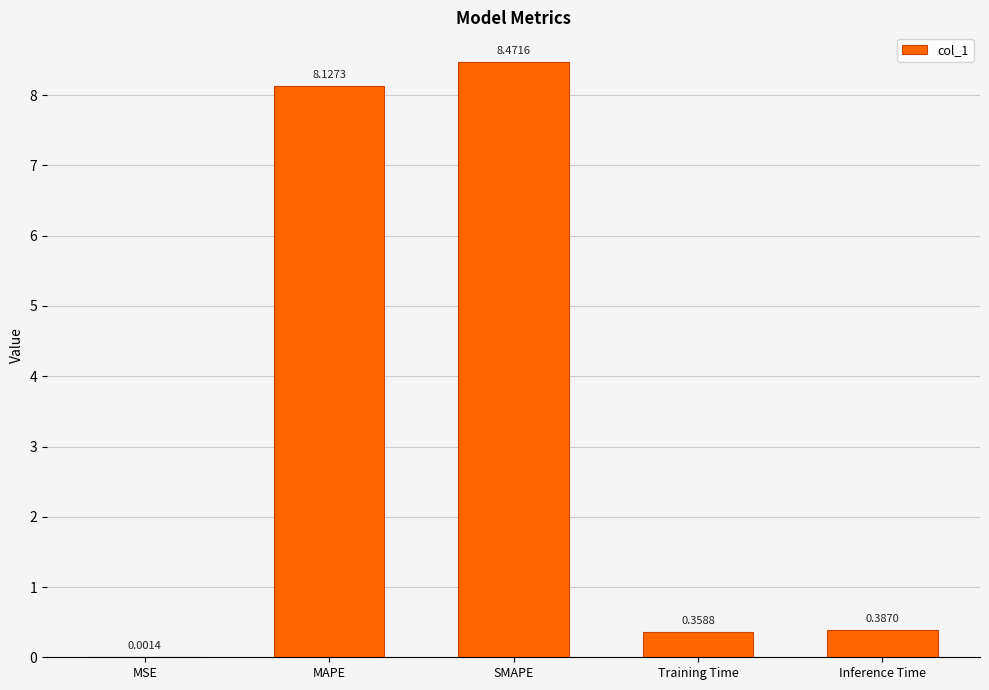

What is the change in value from MAPE to Inference Time?

-7.7